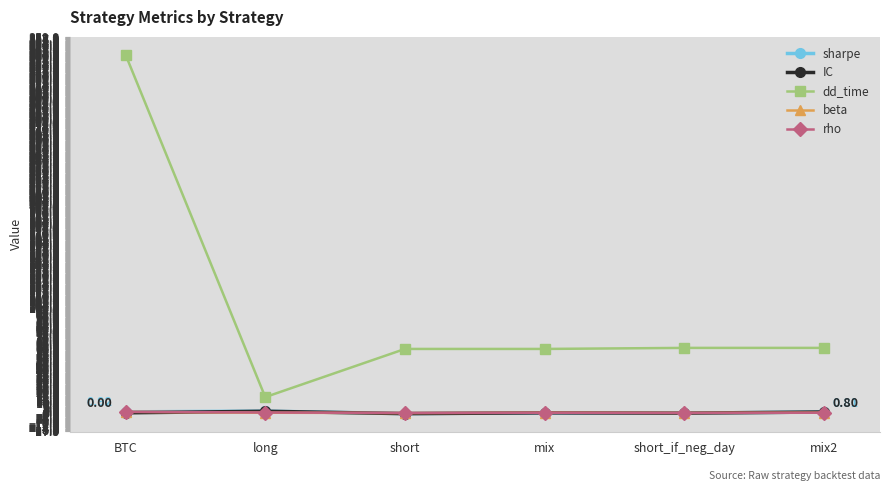

Which label corresponds to the largest value in the chart?

BTC